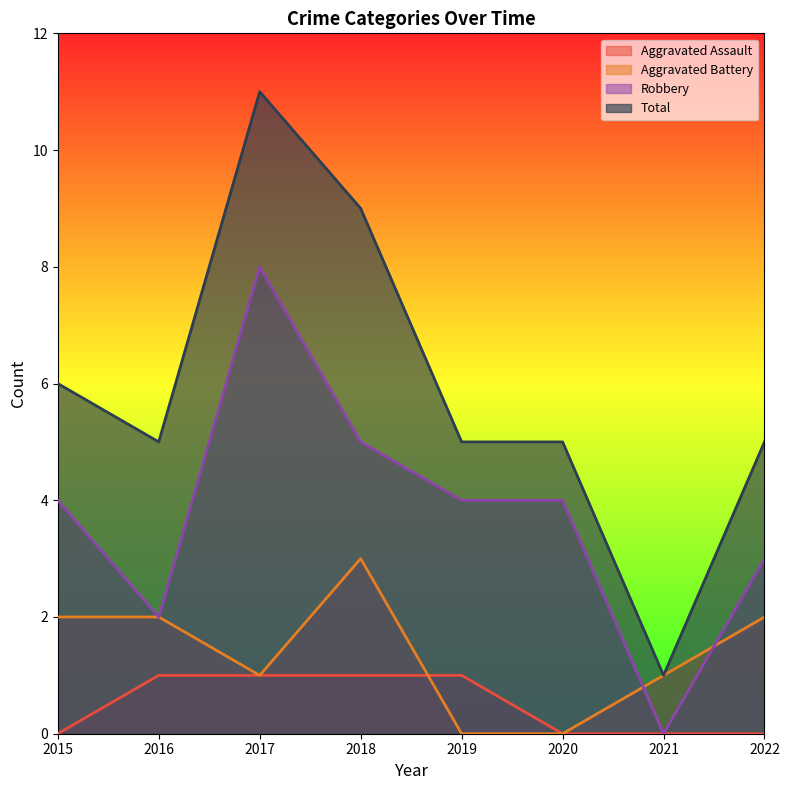

Count the number of data series in this chart.

4